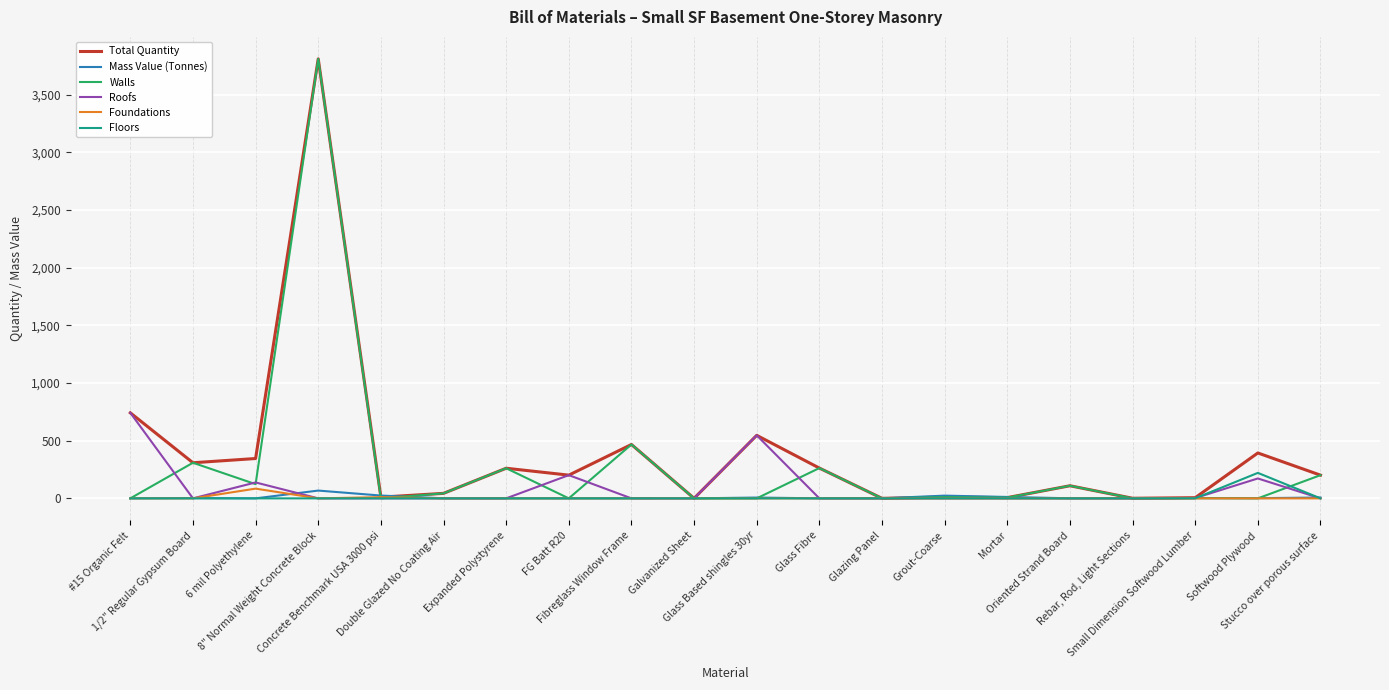

Does the chart have visible grid lines?

Yes